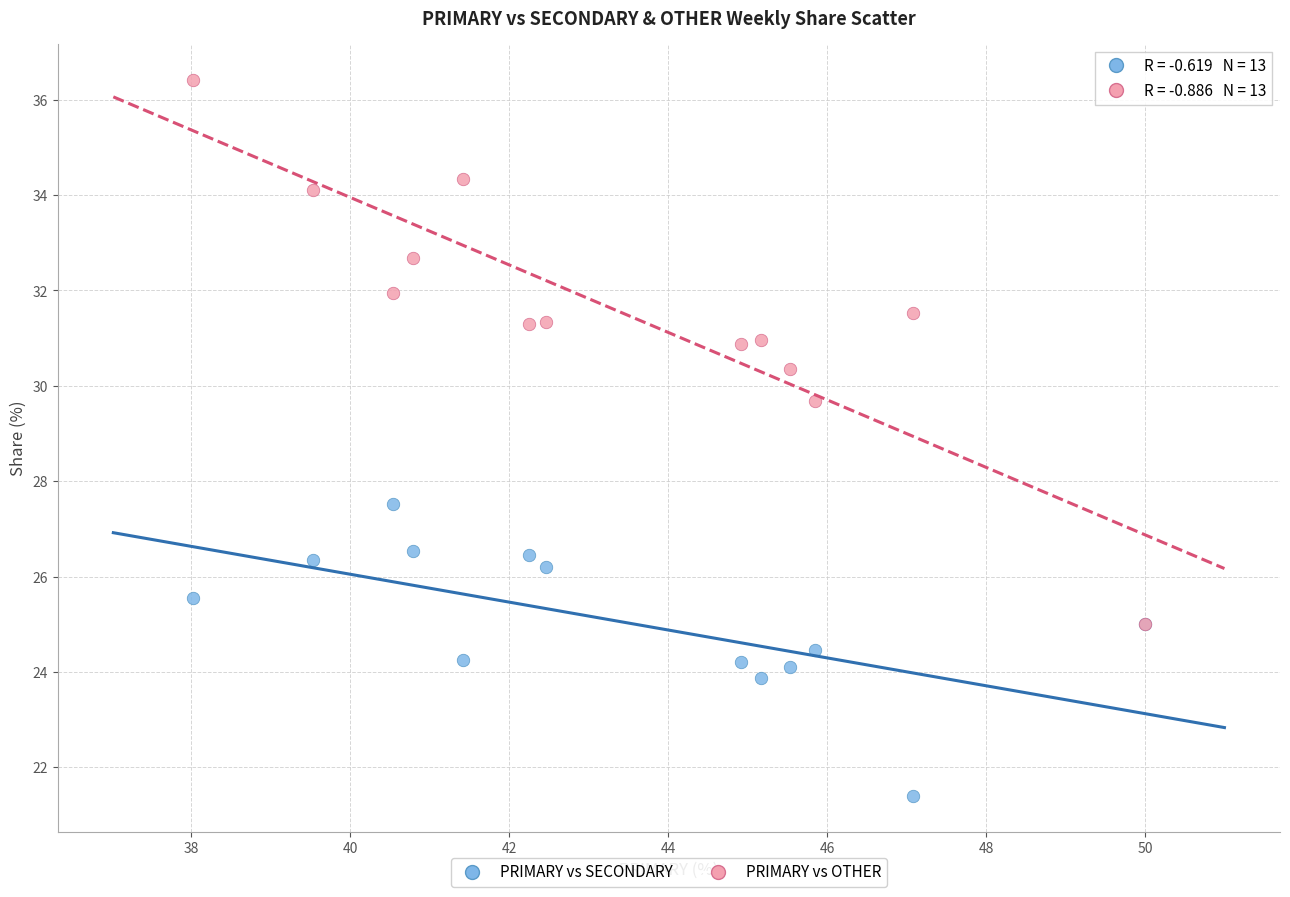

Which series reaches the minimum Y coordinate?

PRIMARY vs SECONDARY